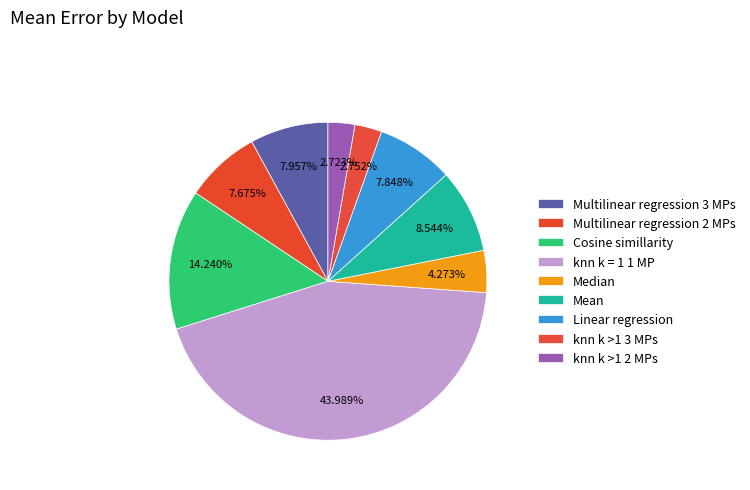

Which slice is the smallest?

knn k >1 2 MPs